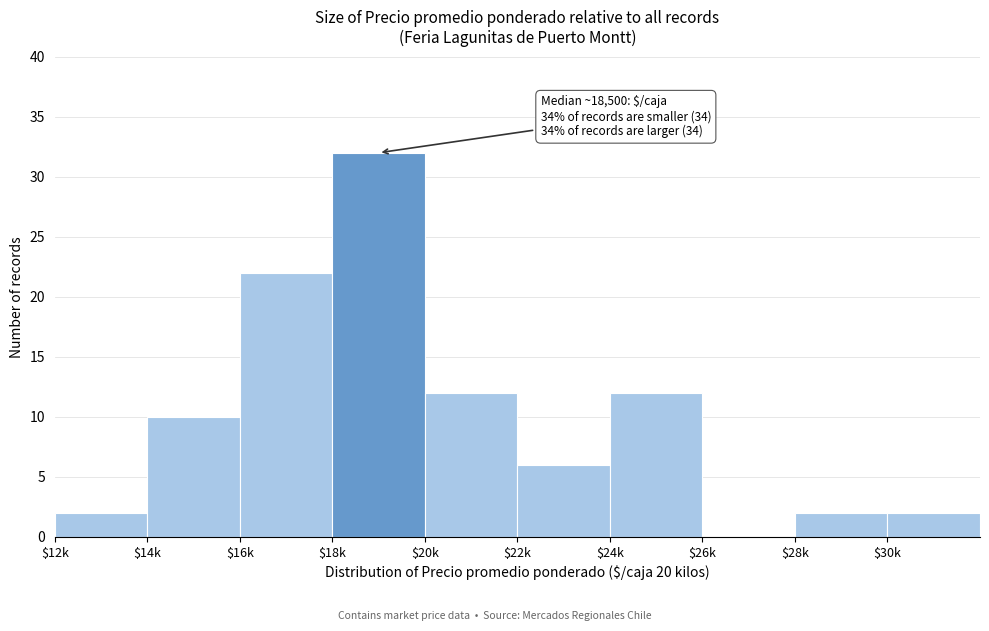

What is the sum of all values?

100